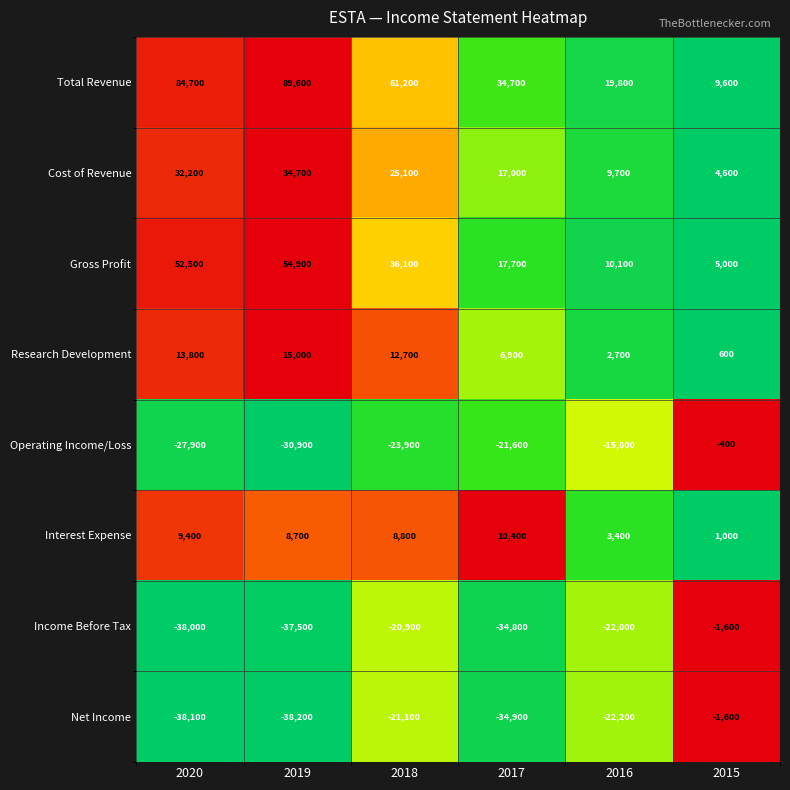

What is the difference between the maximum and minimum values in the Total Revenue series?

80000